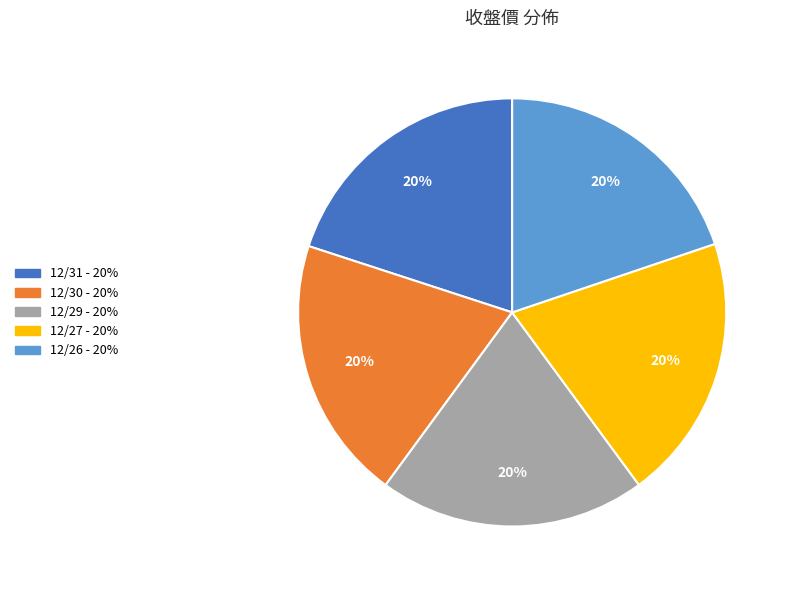

Count the number of slices in the pie.

5